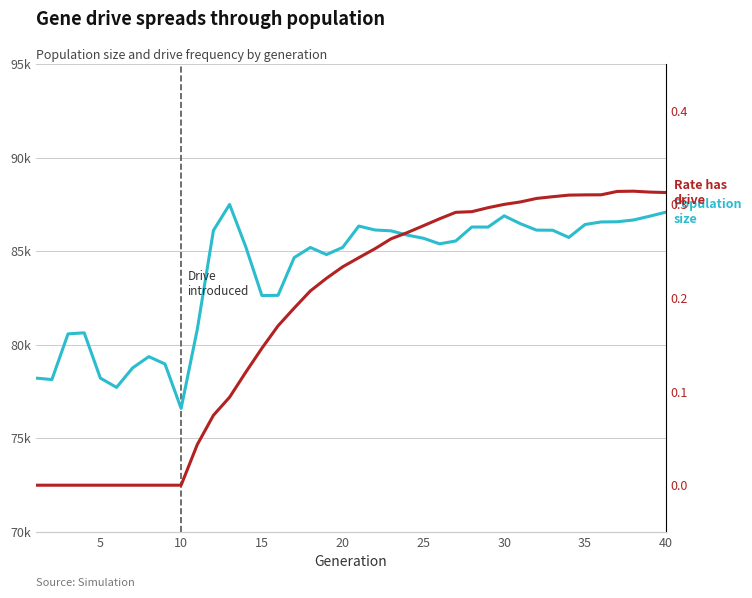

Count the number of categories in the chart.

40